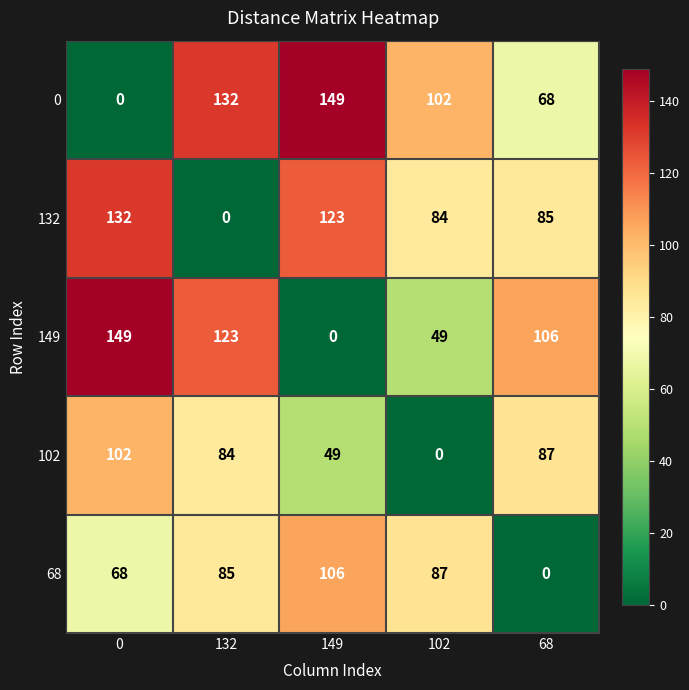

Is the value of 102 at 132 greater than the value of 0 at 132?

No